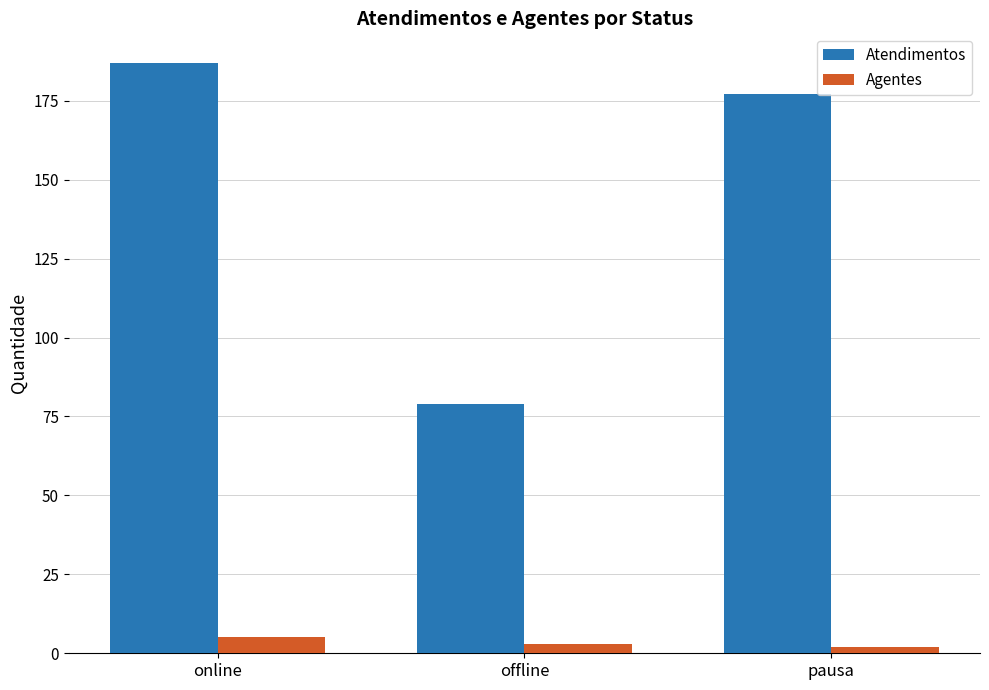

What is the difference between the maximum and minimum values in the Agentes series?

3